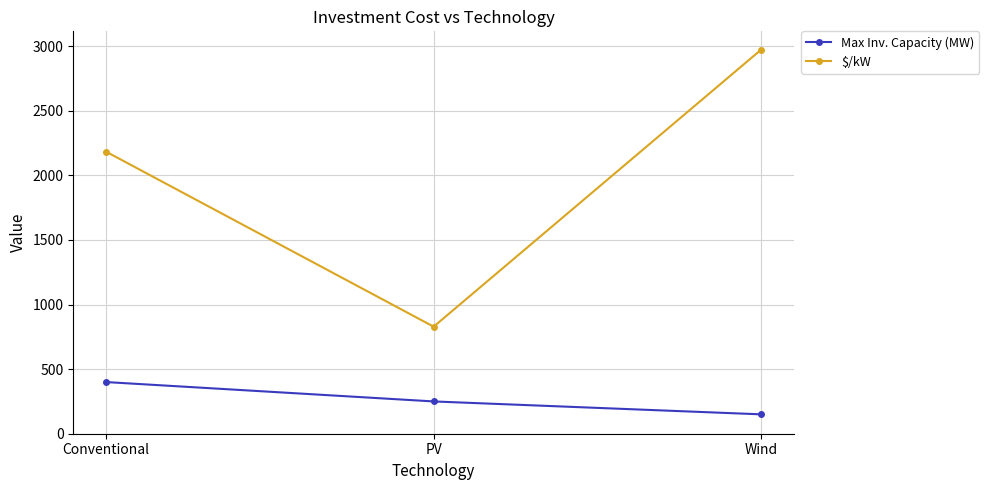

The $/kW series shows 444.5 at Conventional. True or false?

False